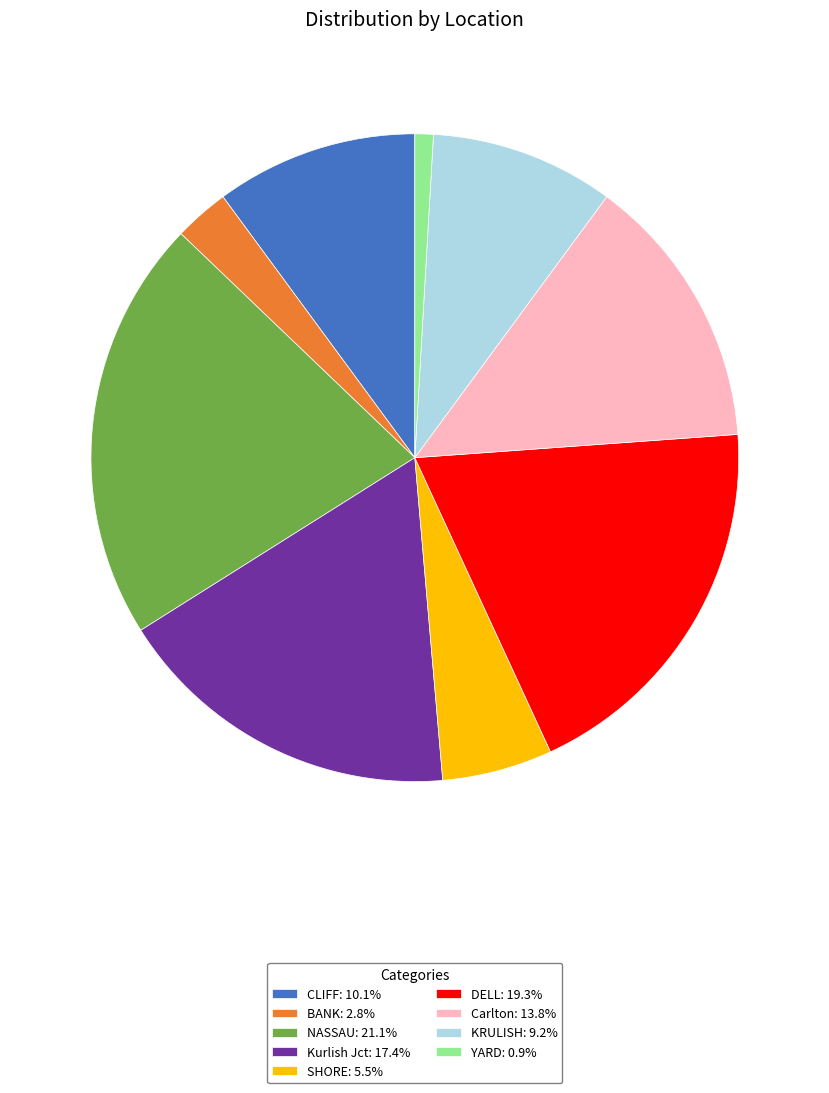

Do DELL: 19.3% and Kurlish Jct: 17.4% together represent more than half of the pie?

No